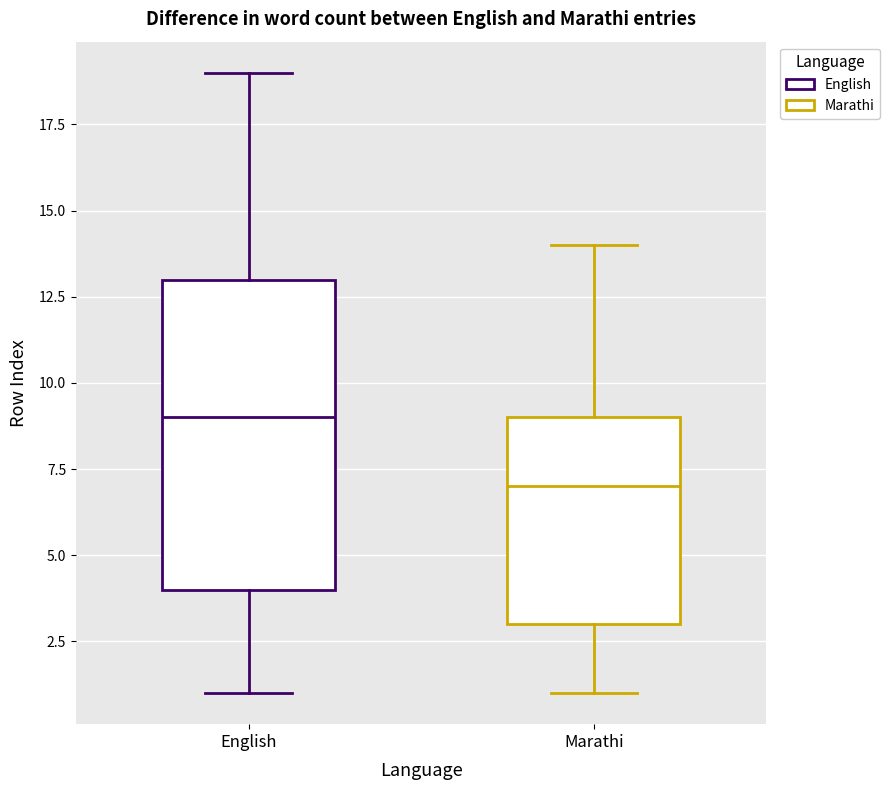

Where is the lower edge of the box for Marathi on the y-axis? The values are not printed on the chart, so give them approximately, as read against the axis.

3